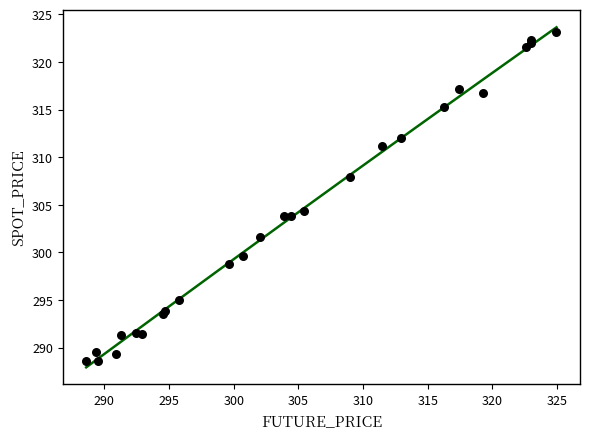

What Y value in the scatter plot is closest to 305?

304.3